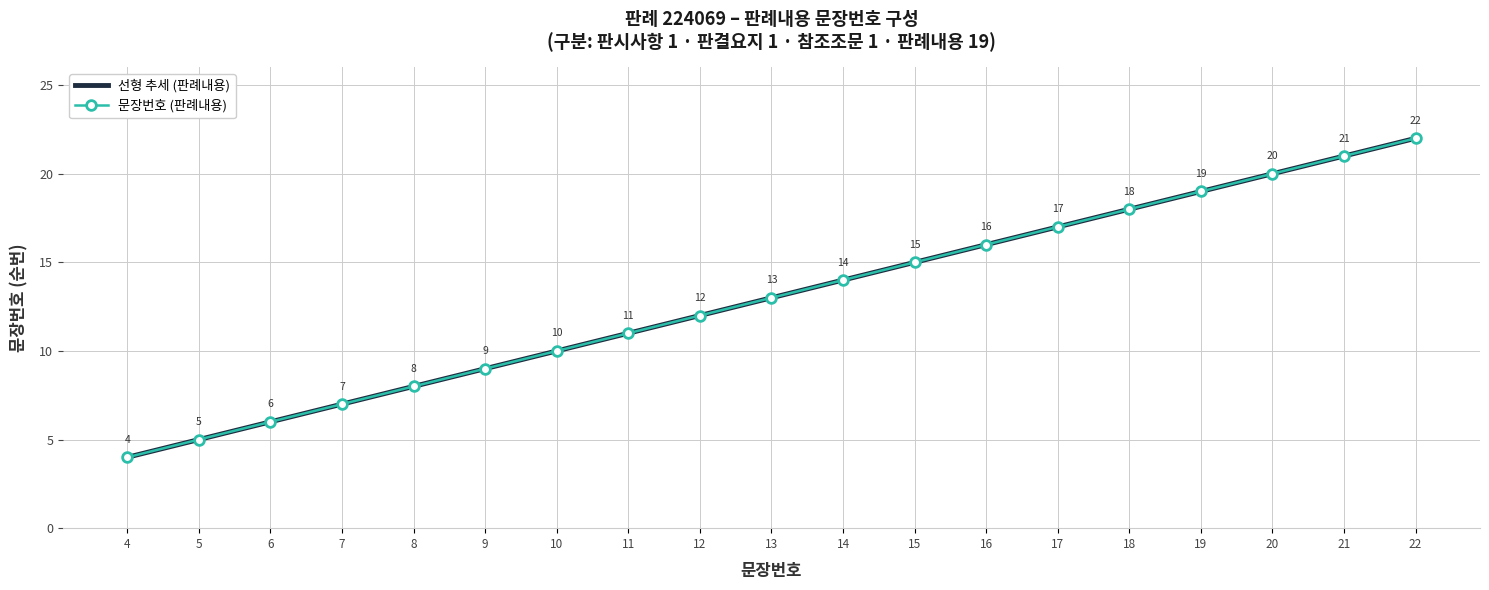

What is the minimum value for 문장번호 (판례내용)?

4.0